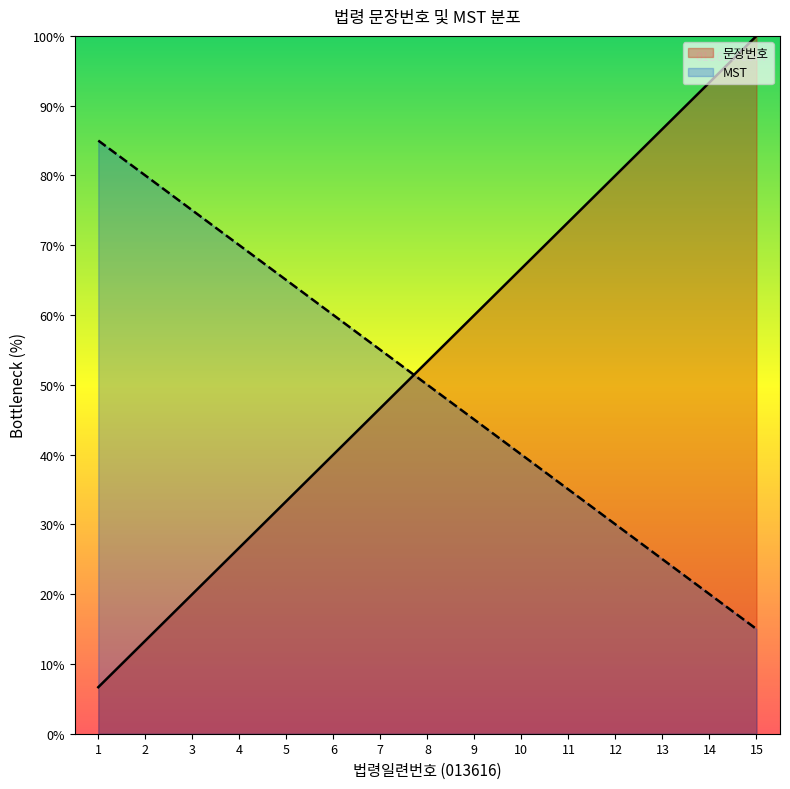

True or false: the data shows 13.3 at 2.

True